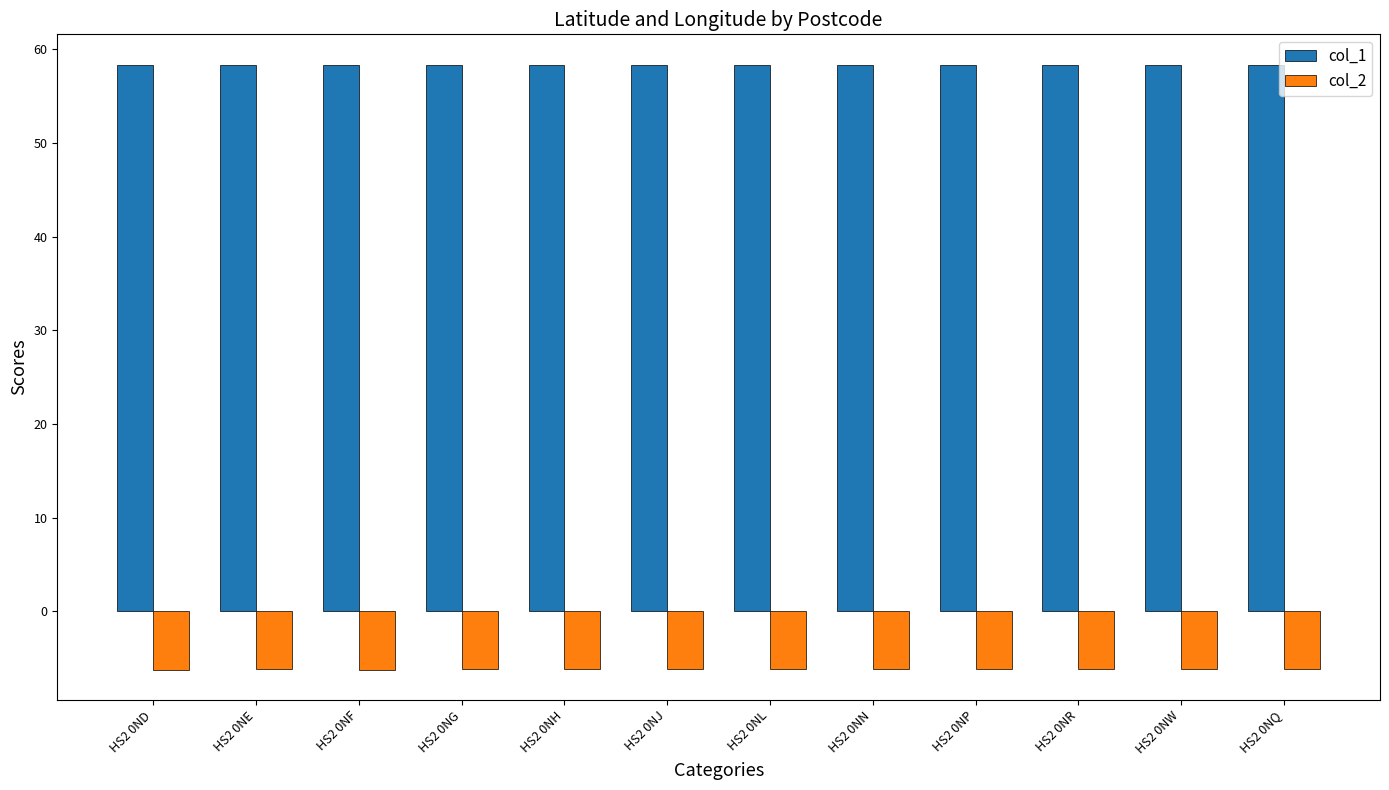

Is the value of col_2 at HS2 0NG greater than the value of col_1 at HS2 0NR?

No